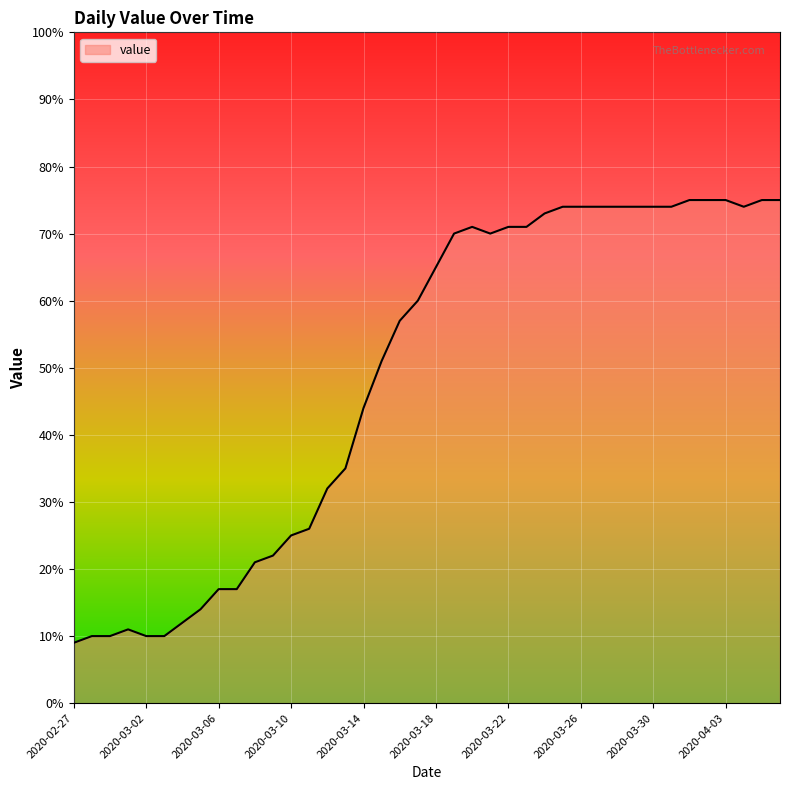

What is the difference between the maximum and minimum values?

66